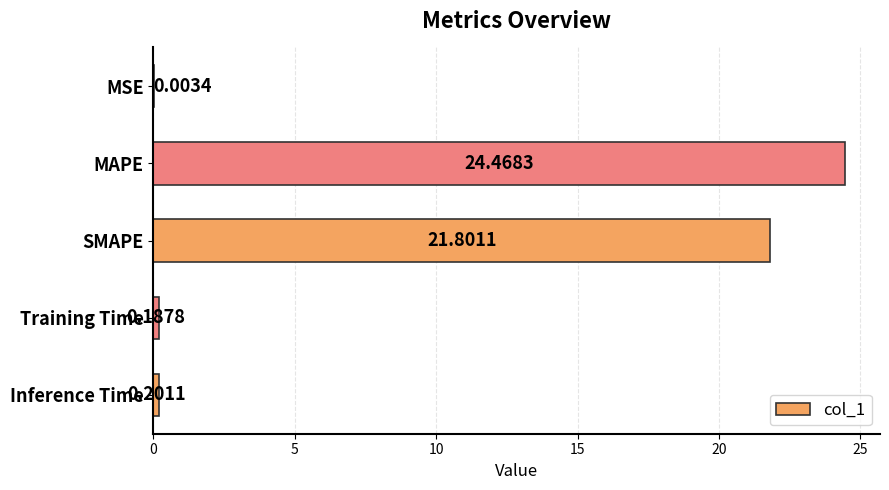

At which label is the value closest to 12?

SMAPE